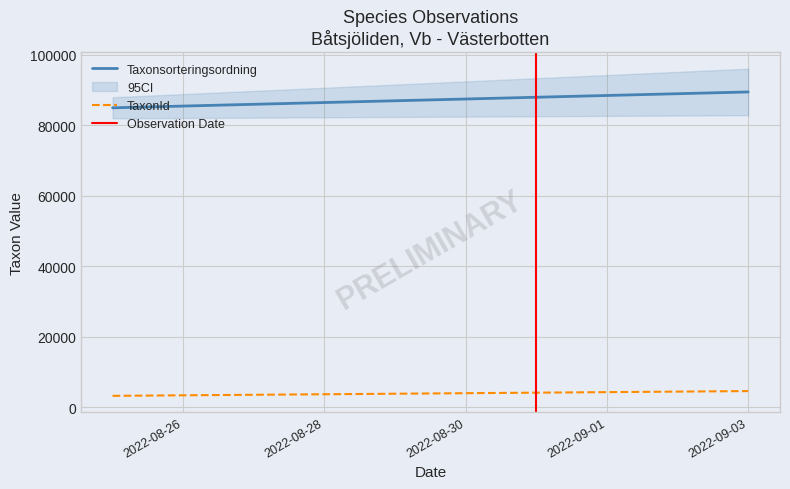

True or false: Taxonsorteringsordning and TaxonId cross at least once.

False